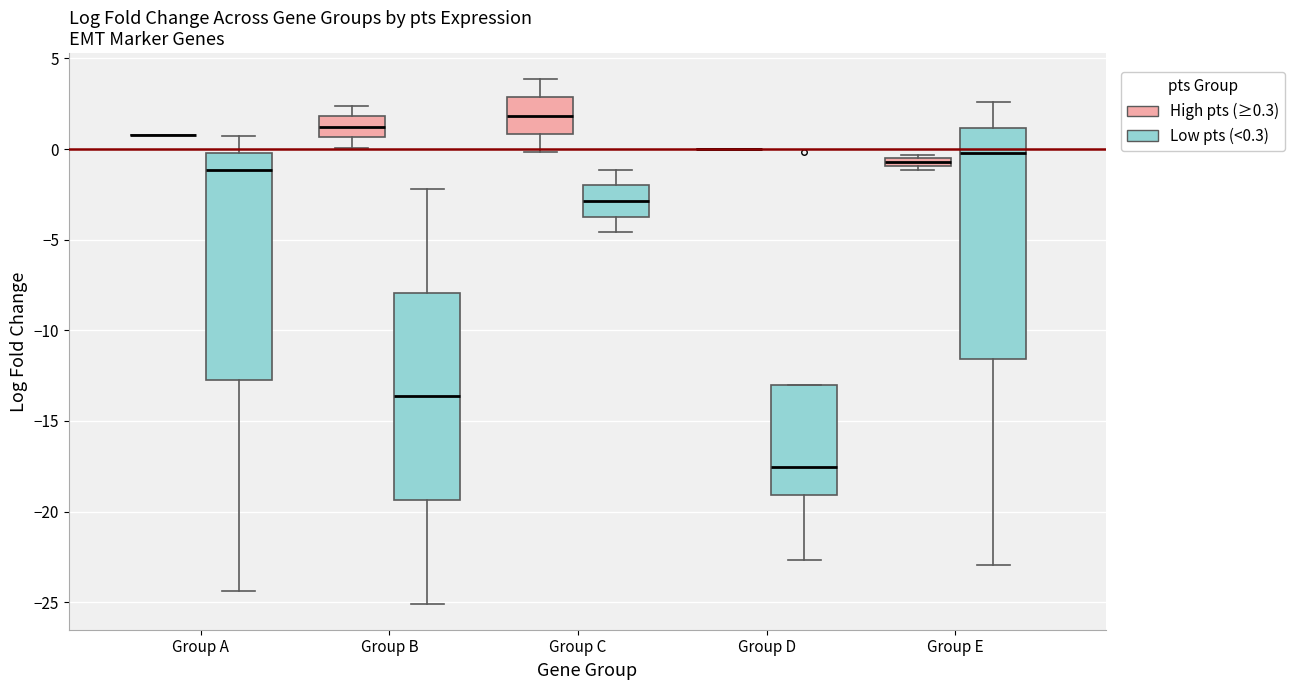

Where is the lower edge of the box for Group E (High pts (≥0.3)) on the y-axis? The values are not printed on the chart, so give them approximately, as read against the axis.

-1.0